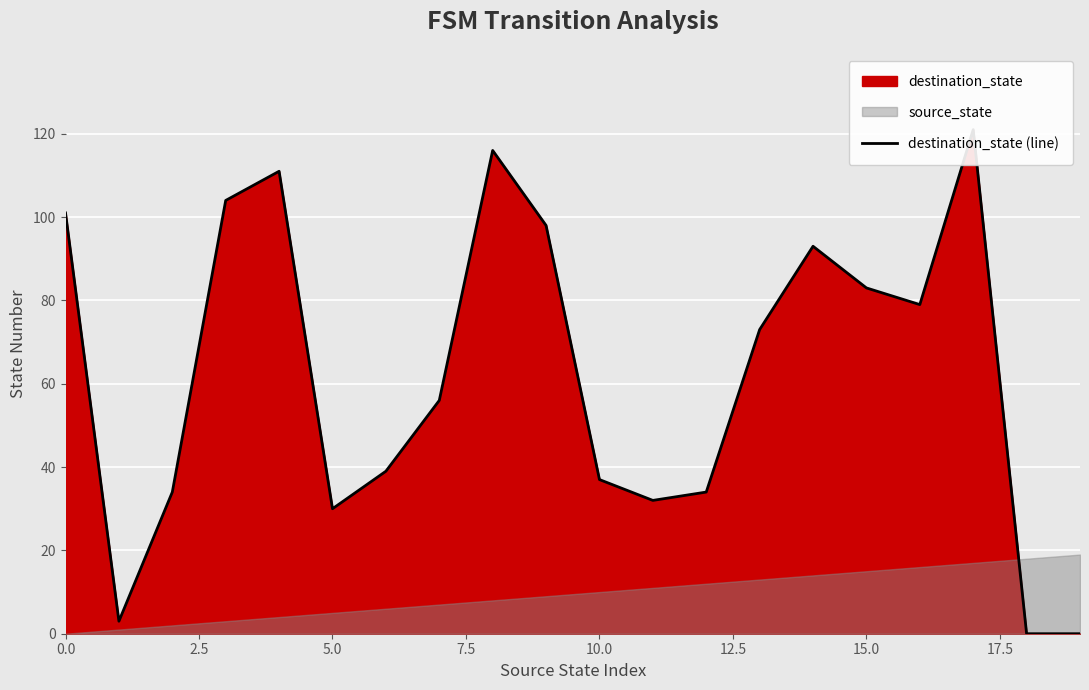

Which has a higher value, 9 or 15?

9